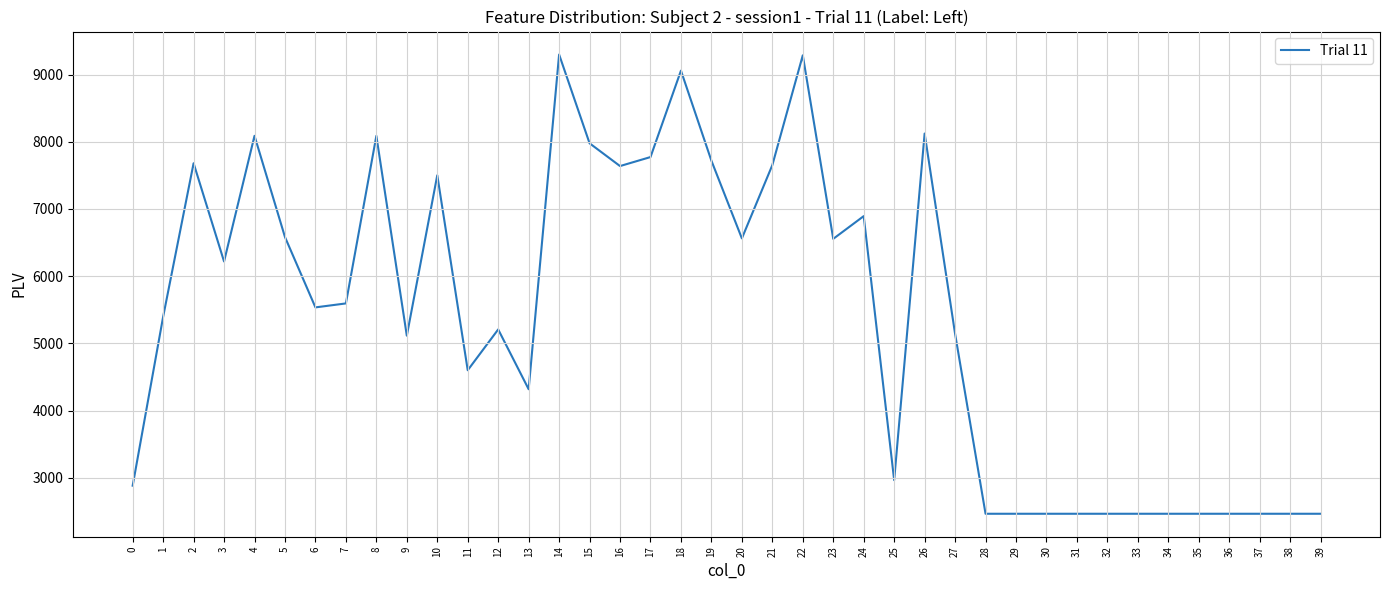

What is the smallest value displayed?

2464